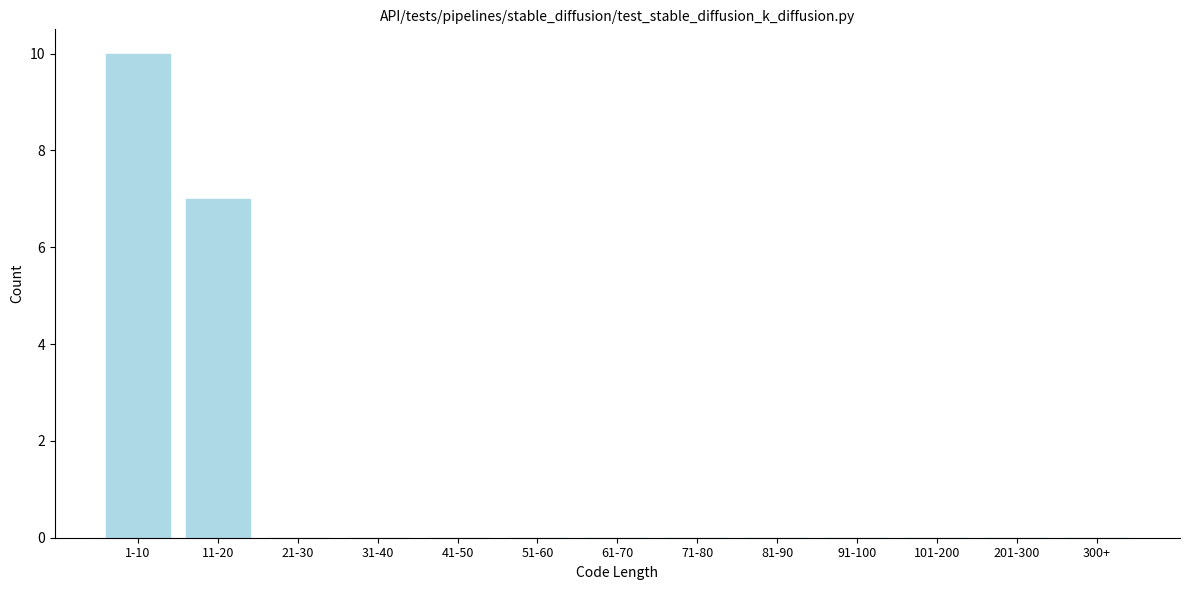

Reading left to right, what are all the values shown in this chart?

1-10=10	11-20=7	21-30=0	31-40=0	41-50=0	51-60=0	61-70=0	71-80=0	81-90=0	91-100=0	101-200=0	201-300=0	300+=0